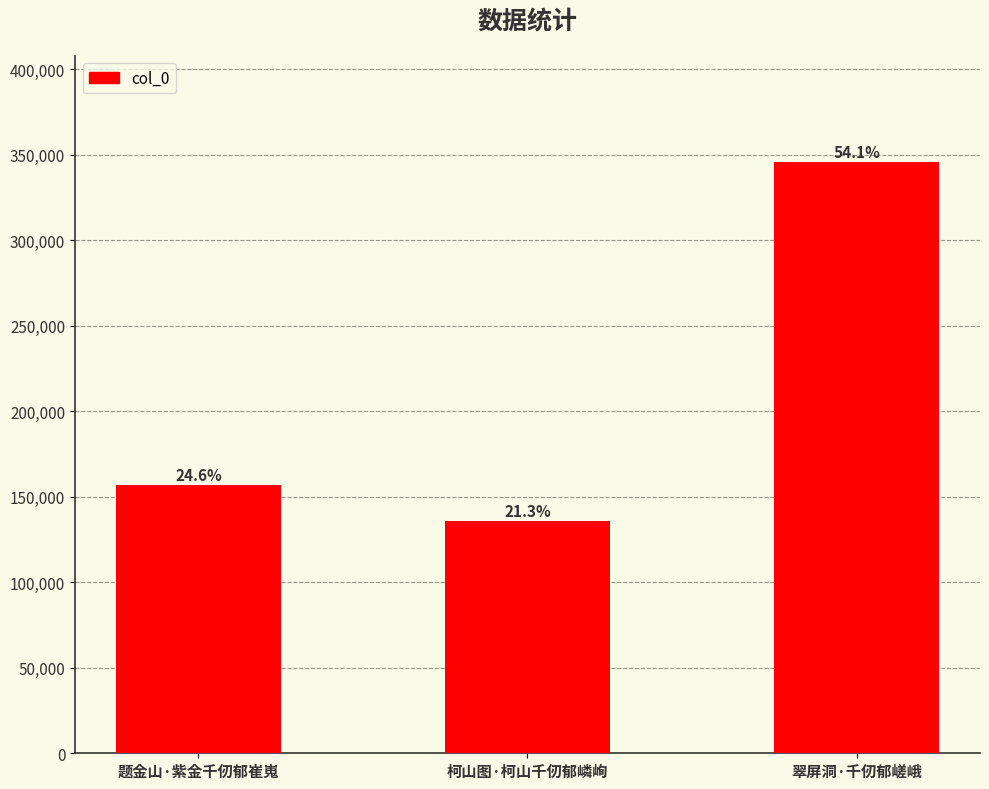

What is the average value?

212789